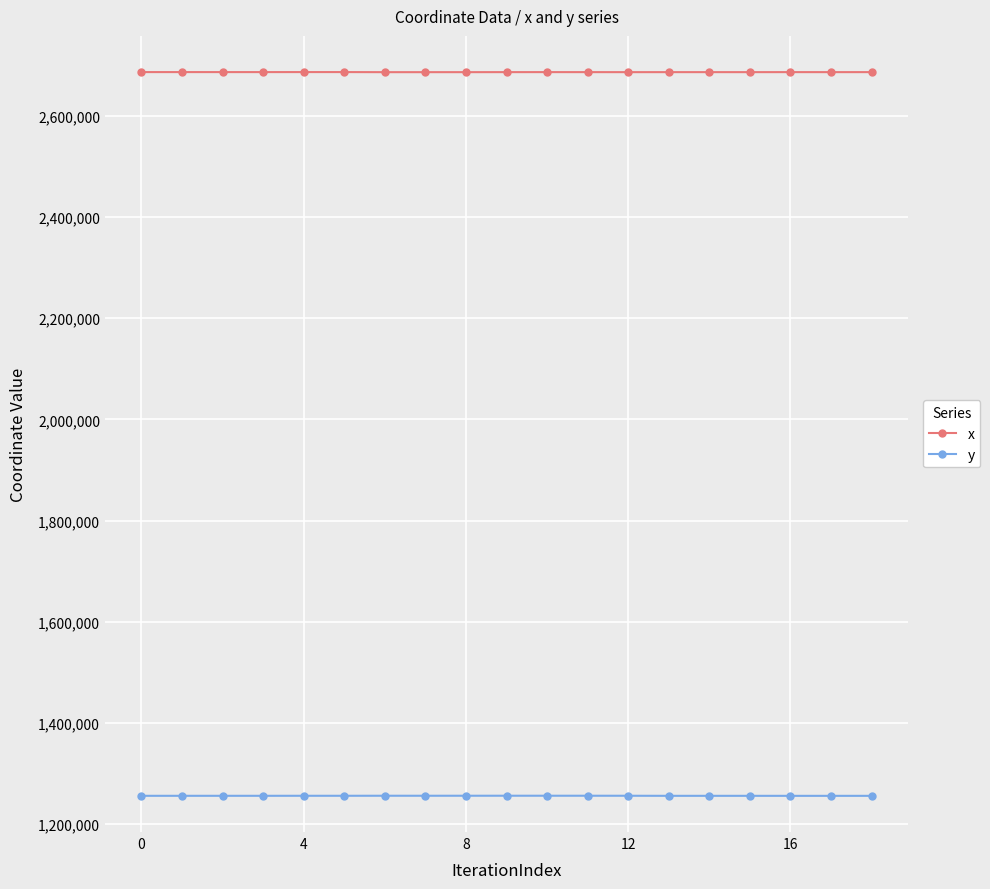

Rank the series by their maximum value, from highest to lowest.

x, y